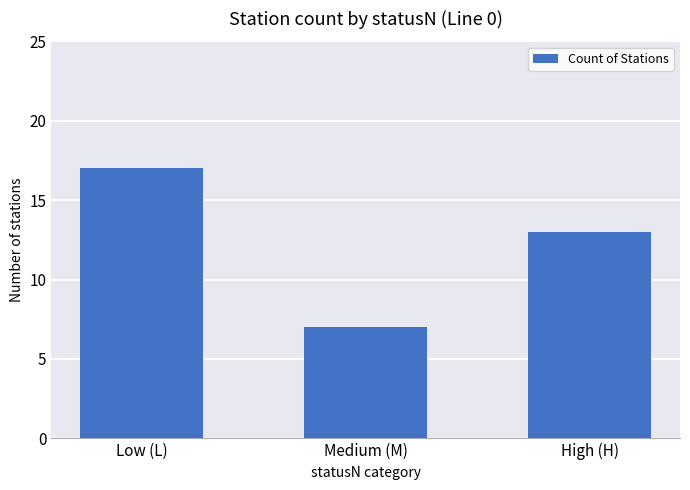

What is the ratio of the value at Medium (M) to the value at Low (L)?

0.4